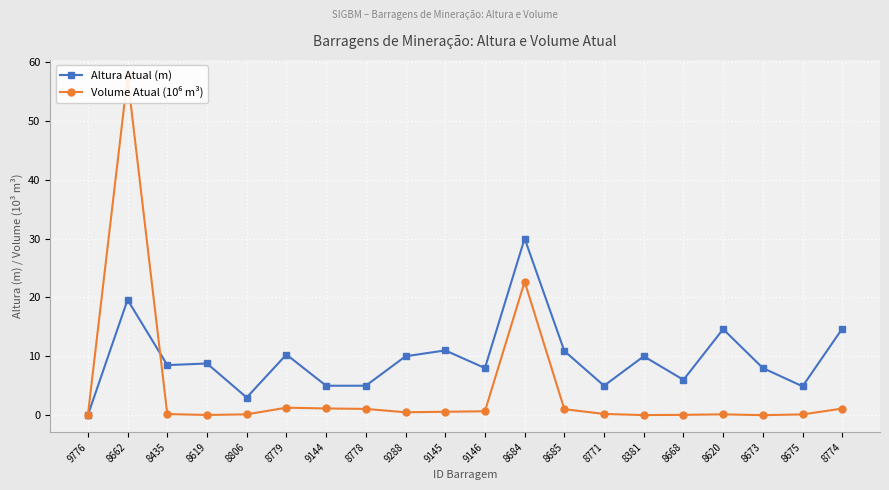

Reading left to right, extract all data points from this chart.

Altura Atual (m): 0.0	19.6	8.5	8.8	3.0	10.3	5.0	5.0	10.0	11.0	8.0	30.0	10.9	5.0	10.0	6.0	14.6	8.0	4.9	14.7
Volume Atual (10⁶ m³): 0.0	57.5	0.2	0.0	0.1	1.3	1.1	1.1	0.5	0.6	0.7	22.7	1.0	0.2	0.0	0.1	0.1	0.0	0.1	1.1